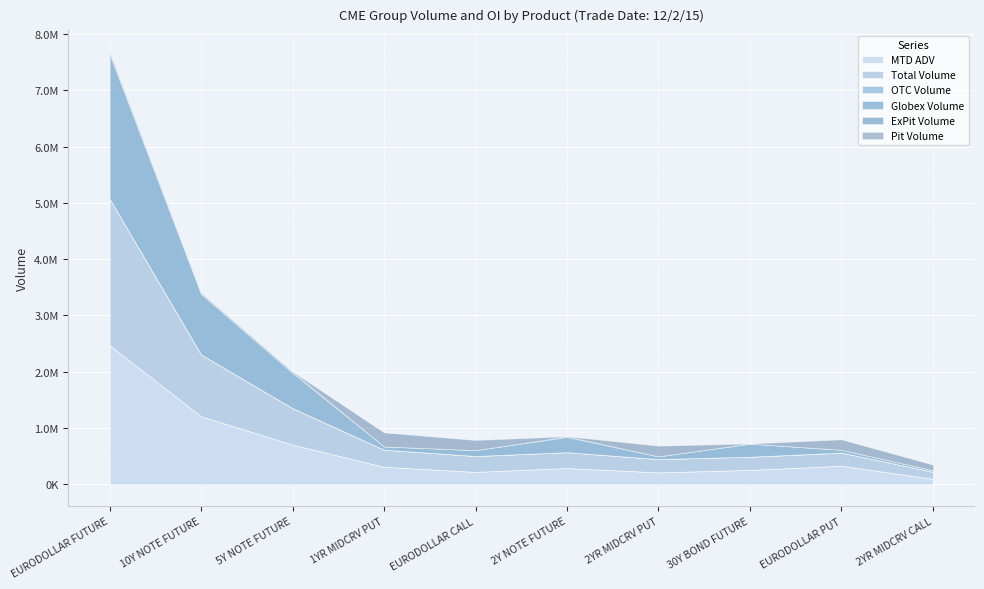

Reading left to right, list all the values displayed in this chart.

MTD ADV: EURODOLLAR FUTURE=2471492.0	10Y NOTE FUTURE=1209299.0	5Y NOTE FUTURE=705757.5	1YR MIDCRV PUT=311632.5	EURODOLLAR CALL=221785.5	2Y NOTE FUTURE=289495.0	2YR MIDCRV PUT=212778.0	30Y BOND FUTURE=256851.0	EURODOLLAR PUT=330708.0	2YR MIDCRV CALL=99195.5
Total Volume: EURODOLLAR FUTURE=2604199.0	10Y NOTE FUTURE=1098176.0	5Y NOTE FUTURE=648372.0	1YR MIDCRV PUT=305049.0	EURODOLLAR CALL=282870.0	2Y NOTE FUTURE=282134.0	2YR MIDCRV PUT=236858.0	30Y BOND FUTURE=234385.0	EURODOLLAR PUT=234245.0	2YR MIDCRV CALL=125445.0
OTC Volume: EURODOLLAR FUTURE=0.0	10Y NOTE FUTURE=0.0	5Y NOTE FUTURE=0.0	1YR MIDCRV PUT=0.0	EURODOLLAR CALL=0.0	2Y NOTE FUTURE=0.0	2YR MIDCRV PUT=0.0	30Y BOND FUTURE=0.0	EURODOLLAR PUT=0.0	2YR MIDCRV CALL=0.0
Globex Volume: EURODOLLAR FUTURE=2571961.0	10Y NOTE FUTURE=1072437.0	5Y NOTE FUTURE=623205.0	1YR MIDCRV PUT=57699.0	EURODOLLAR CALL=103942.0	2Y NOTE FUTURE=270329.0	2YR MIDCRV PUT=48558.0	30Y BOND FUTURE=231590.0	EURODOLLAR PUT=49573.0	2YR MIDCRV CALL=27195.0
ExPit Volume: EURODOLLAR FUTURE=4000.0	10Y NOTE FUTURE=20947.0	5Y NOTE FUTURE=24551.0	1YR MIDCRV PUT=0.0	EURODOLLAR CALL=0.0	2Y NOTE FUTURE=11753.0	2YR MIDCRV PUT=0.0	30Y BOND FUTURE=2765.0	EURODOLLAR PUT=0.0	2YR MIDCRV CALL=0.0
Pit Volume: EURODOLLAR FUTURE=28238.0	10Y NOTE FUTURE=4792.0	5Y NOTE FUTURE=616.0	1YR MIDCRV PUT=247350.0	EURODOLLAR CALL=178928.0	2Y NOTE FUTURE=52.0	2YR MIDCRV PUT=188300.0	30Y BOND FUTURE=30.0	EURODOLLAR PUT=184672.0	2YR MIDCRV CALL=98250.0